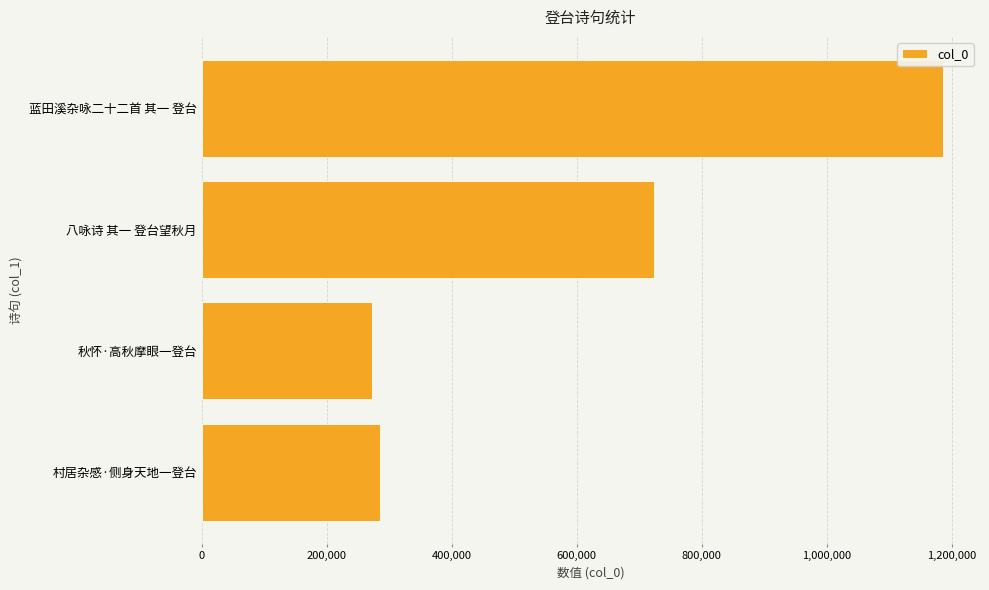

Is it true that the value at 村居杂感·侧身天地一登台 is 285721?

True